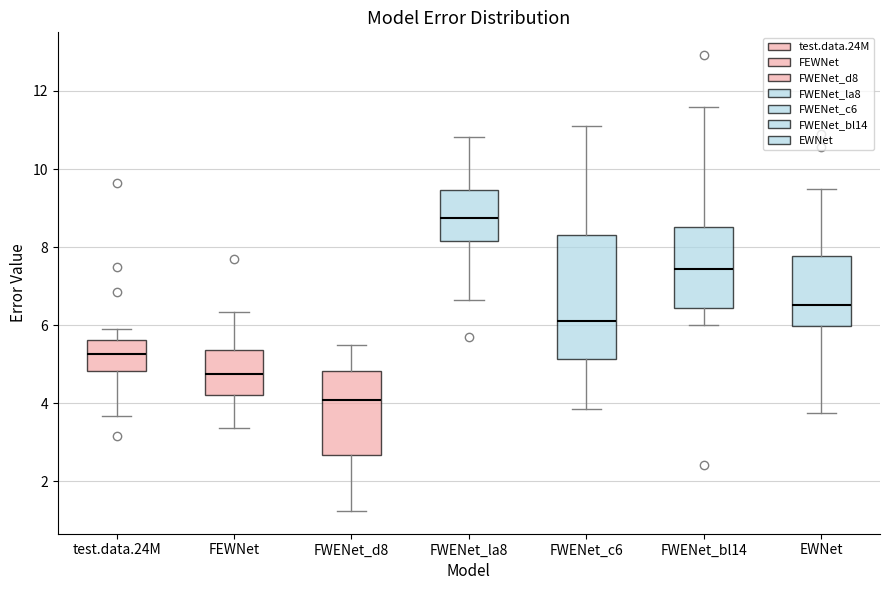

Reading left to right, transcribe this box plot: for each box, give where its median line is, the range the box spans, and where its two whiskers end, as read against the y-axis. The values are not printed on the chart, so give them approximately, as read against the axis.

test.data.24M: median 5.2, box 4.8 to 5.6, whiskers 3.6 to 6.0
FEWNet: median 4.8, box 4.2 to 5.4, whiskers 3.4 to 6.4
FWENet_d8: median 4.0, box 2.6 to 4.8, whiskers 1.2 to 5.4
FWENet_la8: median 8.8, box 8.2 to 9.4, whiskers 6.6 to 10.8
FWENet_c6: median 6.2, box 5.2 to 8.4, whiskers 3.8 to 11.0
FWENet_bl14: median 7.4, box 6.4 to 8.6, whiskers 6.0 to 11.6
EWNet: median 6.6, box 6.0 to 7.8, whiskers 3.8 to 9.4